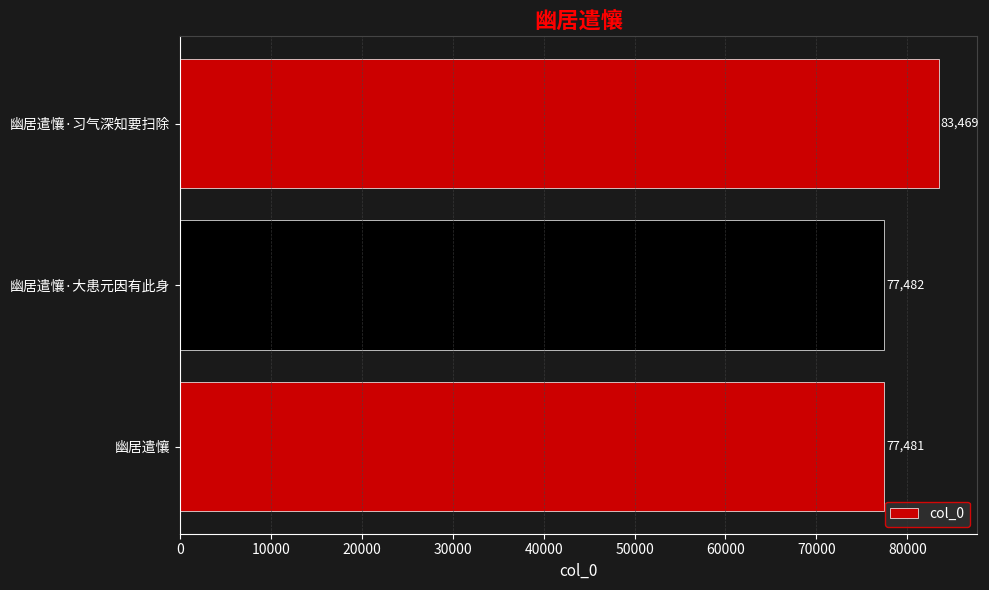

What is the average value?

79477